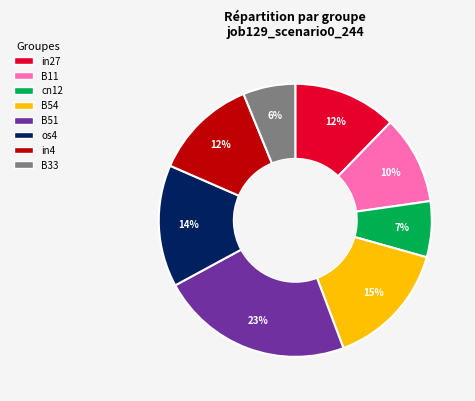

Is there any slice that represents more than half of the pie?

No